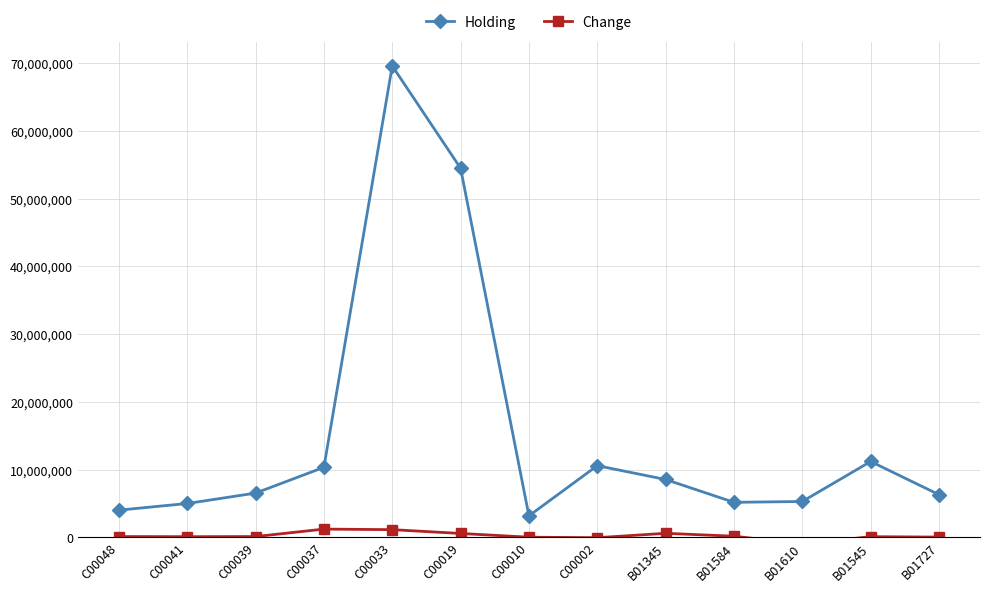

What is the maximum value for Change?

1220000